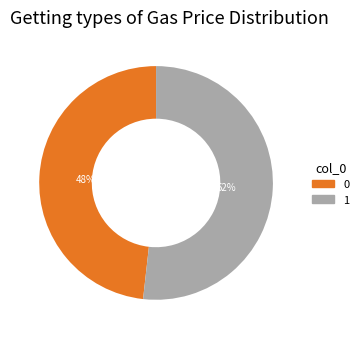

To the nearest percent, what is the average slice percentage?

50%